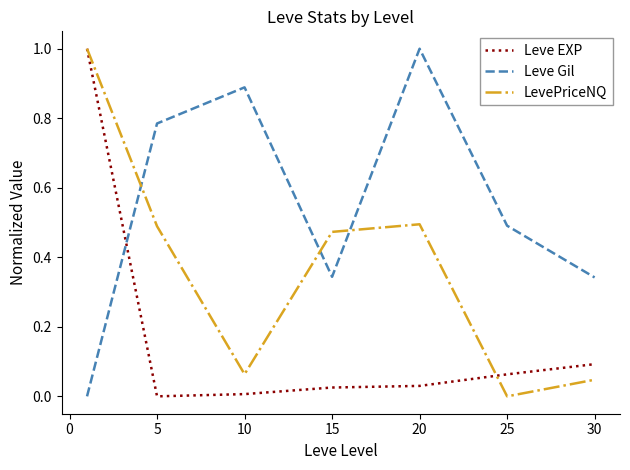

After their last crossing, which series has the higher values: Leve Gil or LevePriceNQ?

Leve Gil